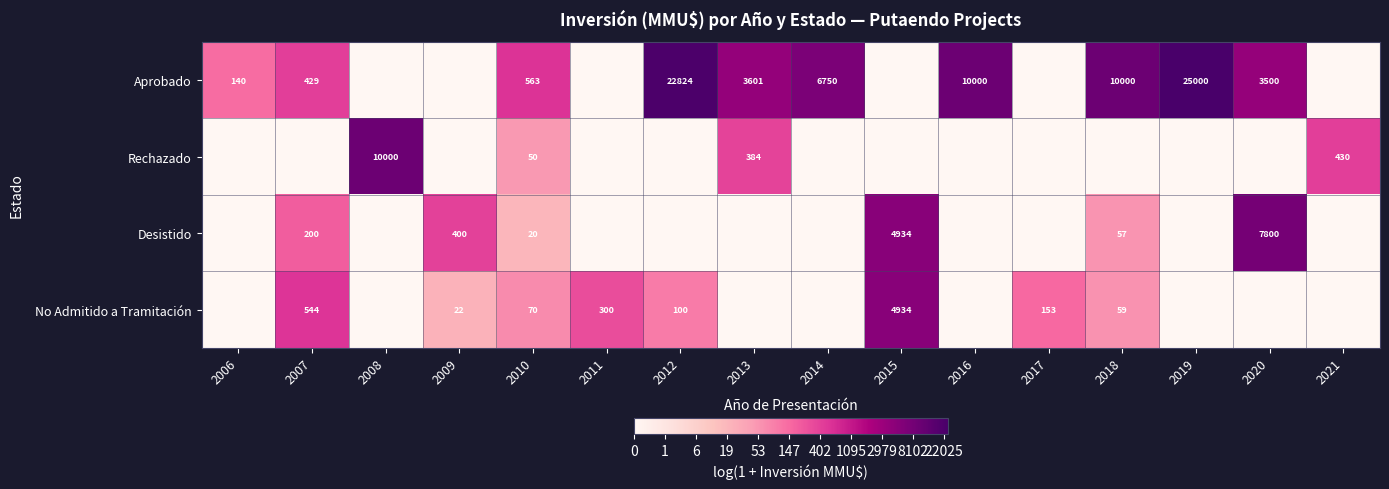

Is it true that Aprobado equals 4.9 at 2013?

False